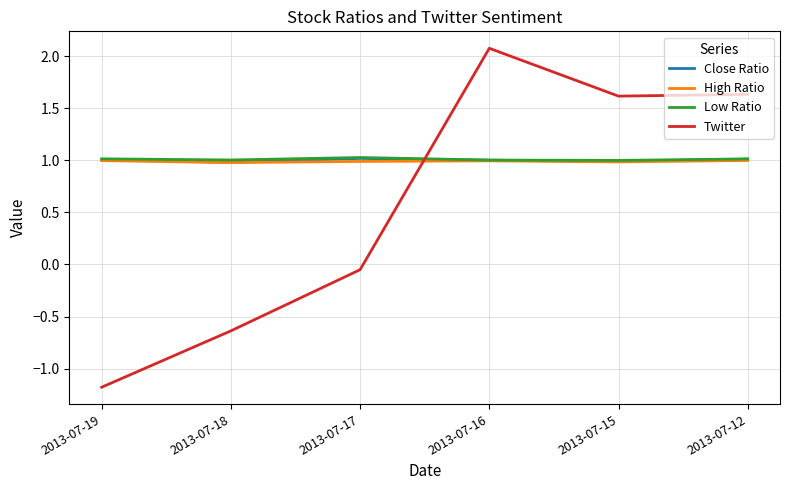

What is the lowest value of the High Ratio series?

1.0